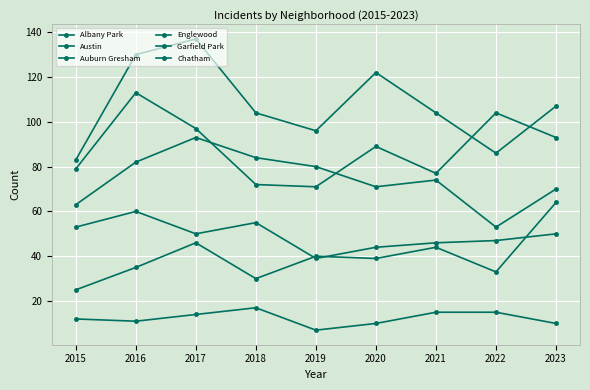

True or false: Garfield Park and Chatham intersect in this chart.

False